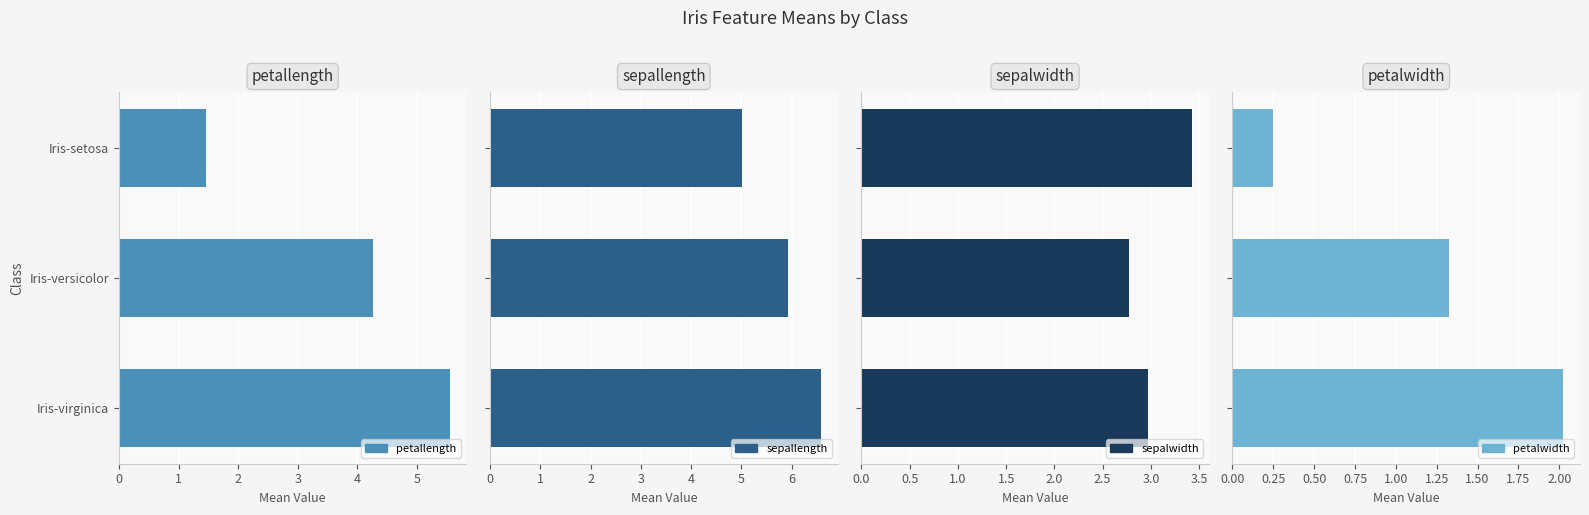

What is the greatest value displayed?

6.6